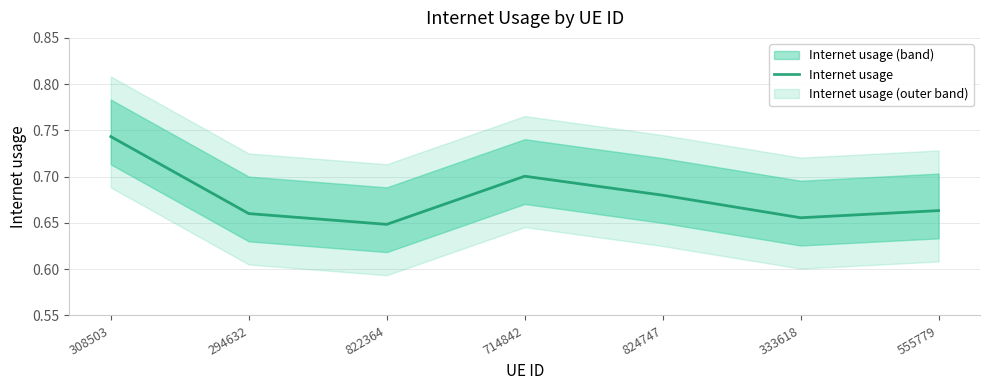

Reading left to right, extract all data points from this chart.

0.7	0.7	0.6	0.7	0.7	0.7	0.7